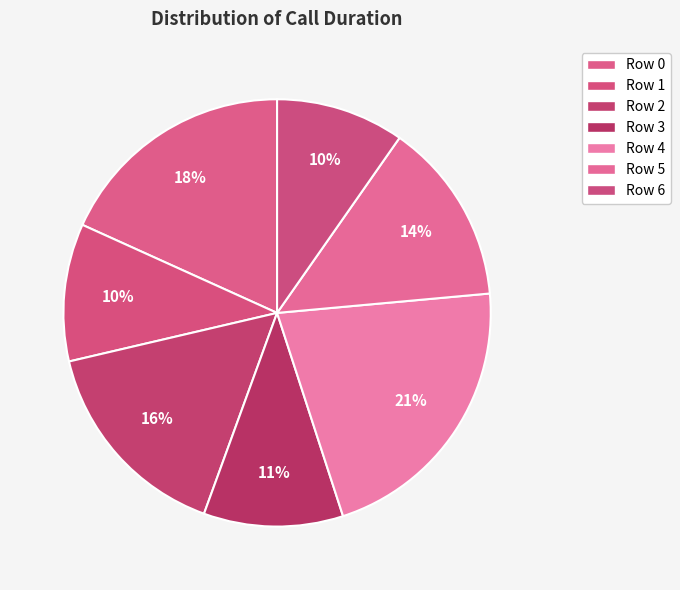

How many slices are in this pie chart?

7